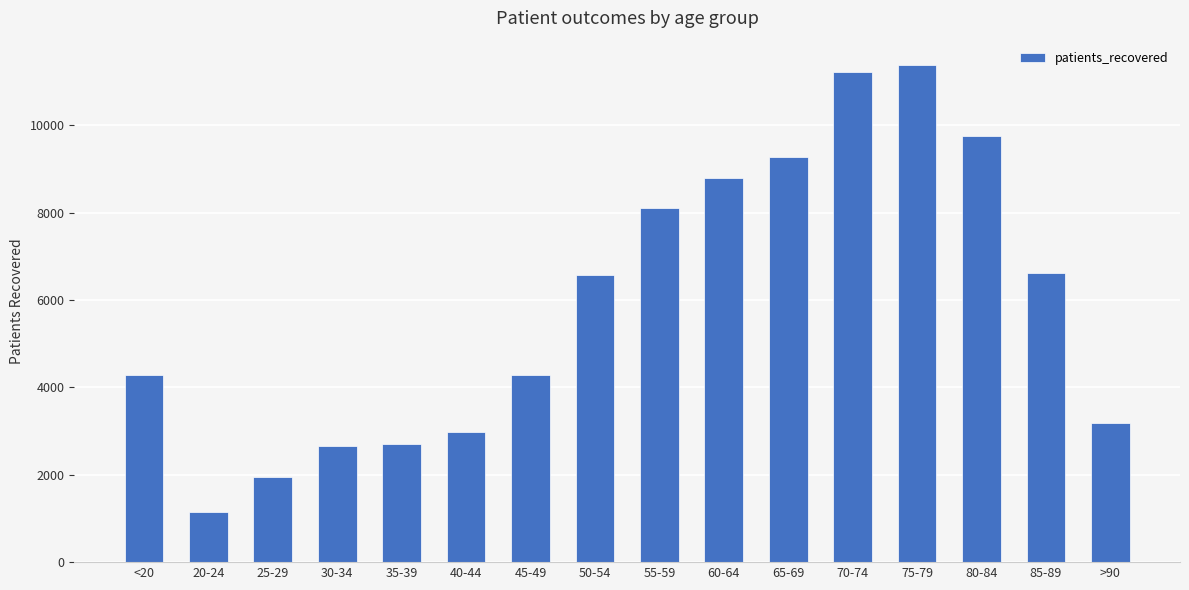

What is the sum of all values?

94858